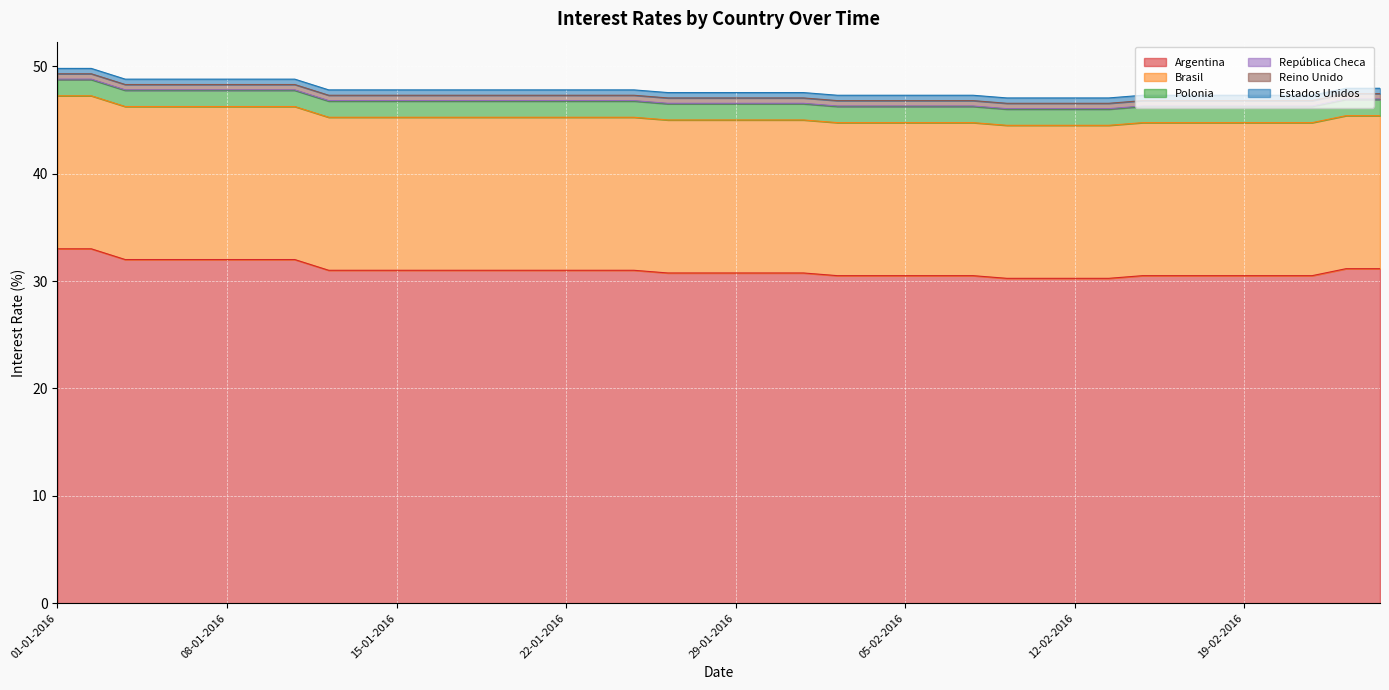

True or false: Reino Unido and República Checa intersect in this chart.

False